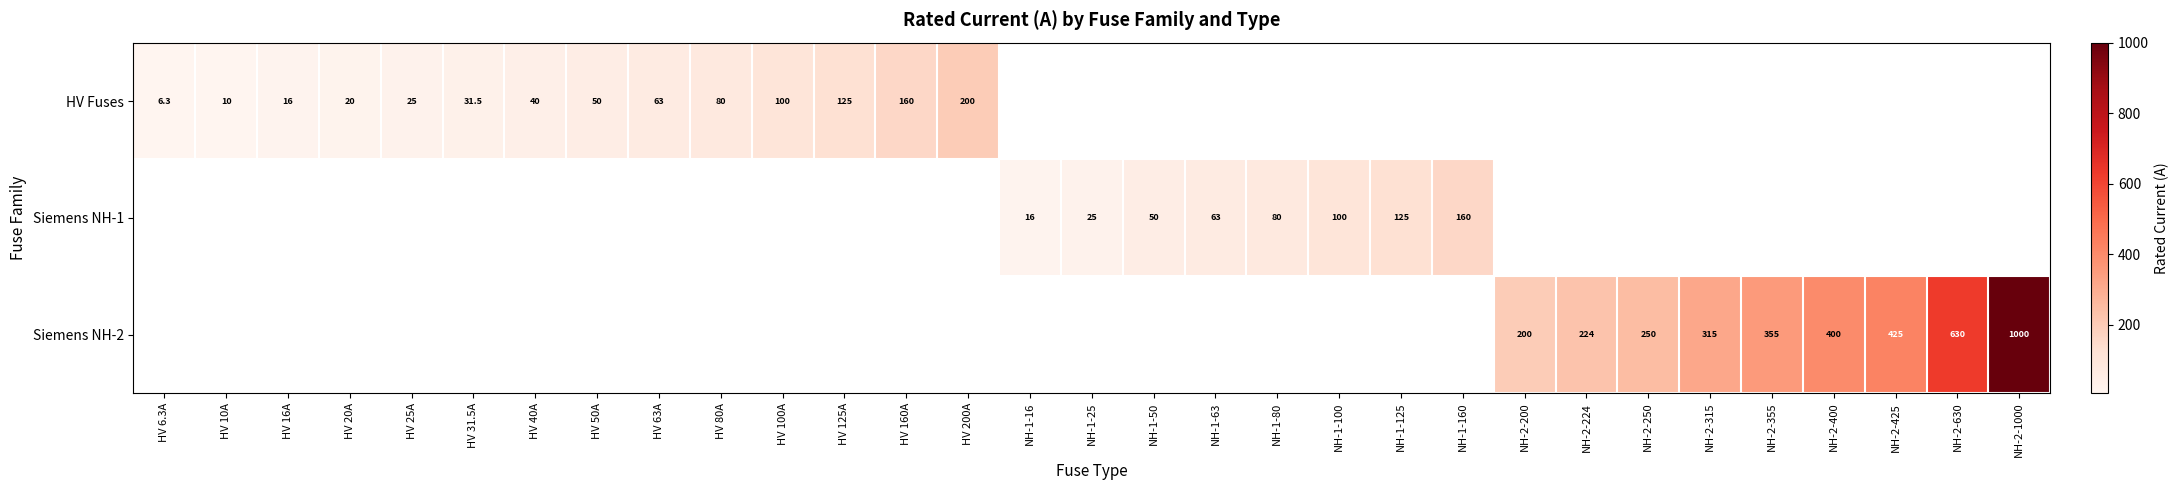

Count the number of categories in the chart.

31